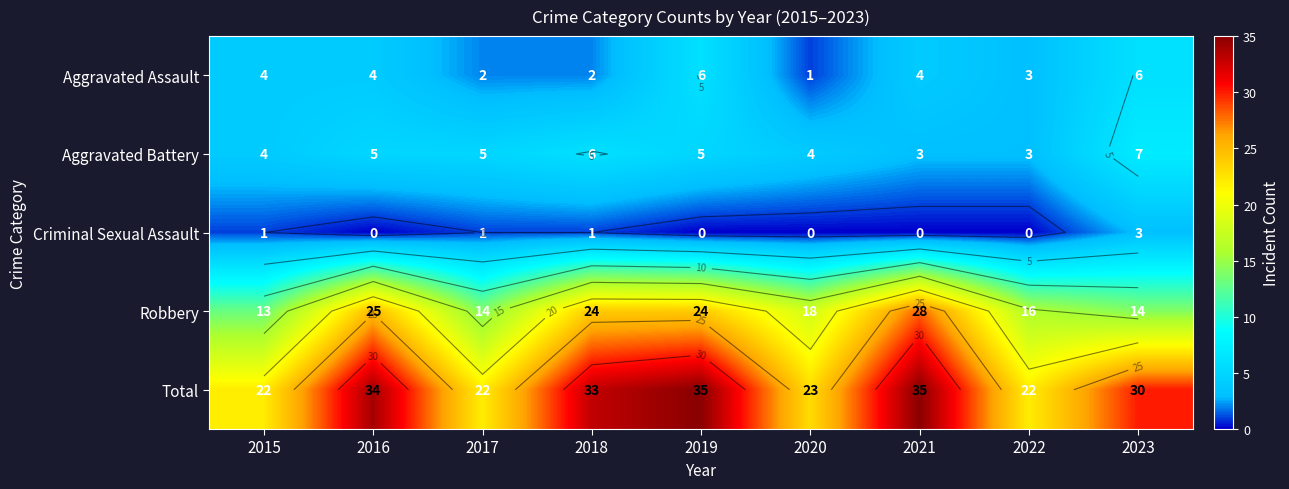

Which series has the widest spread of values?

Robbery